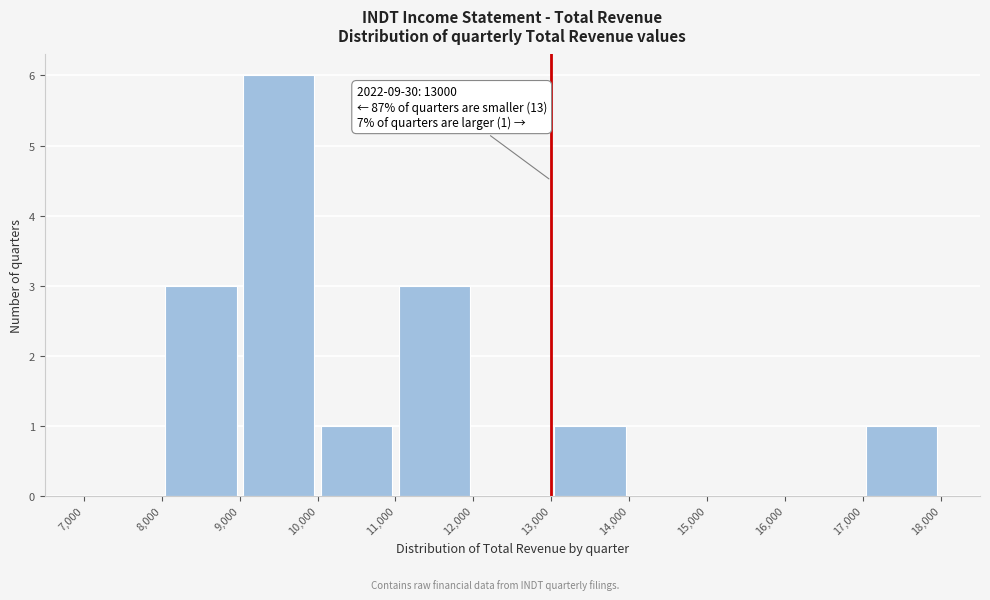

Over which range of the x-axis is the bar tallest?

9,000 to 10,000